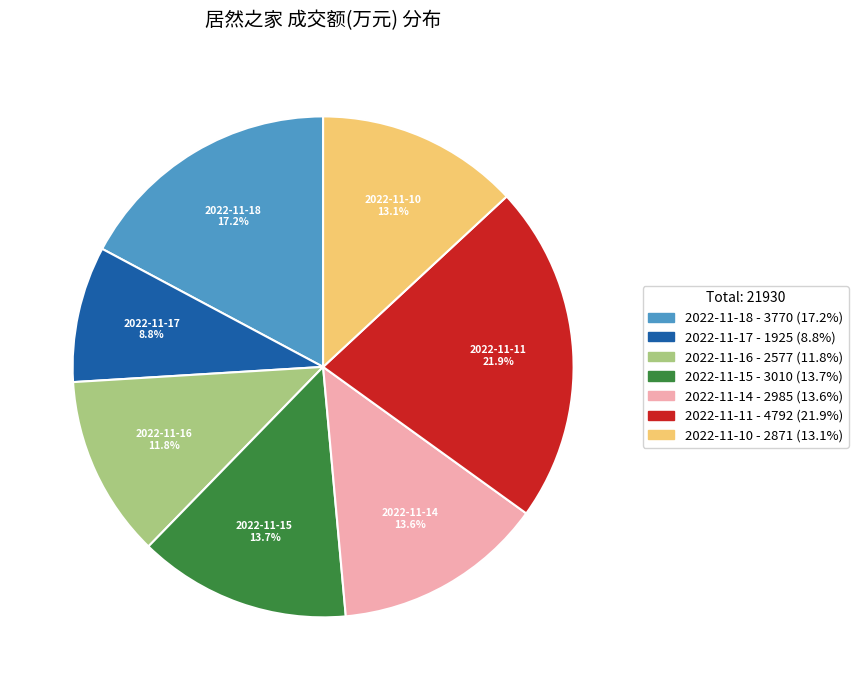

Combined, do 2022-11-18 and 2022-11-14 account for over 50%?

No